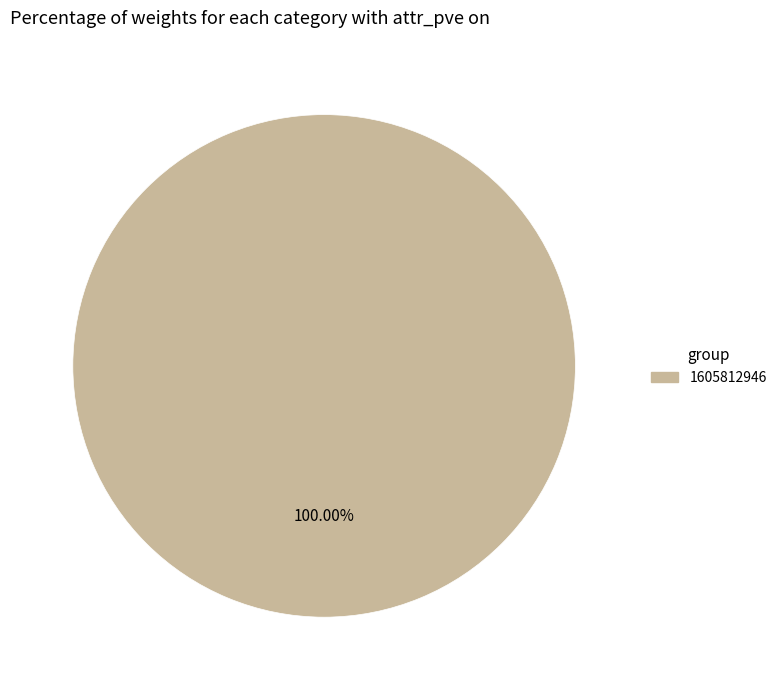

Is there a majority slice in this chart?

Yes